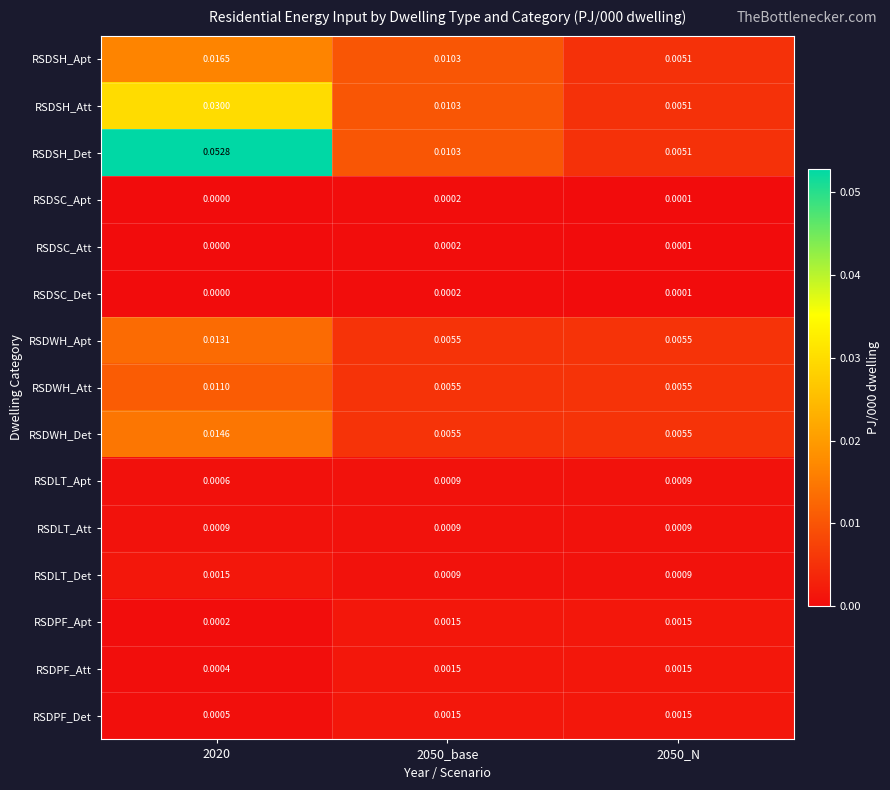

Which series has the widest spread of values?

RSDSH_Det